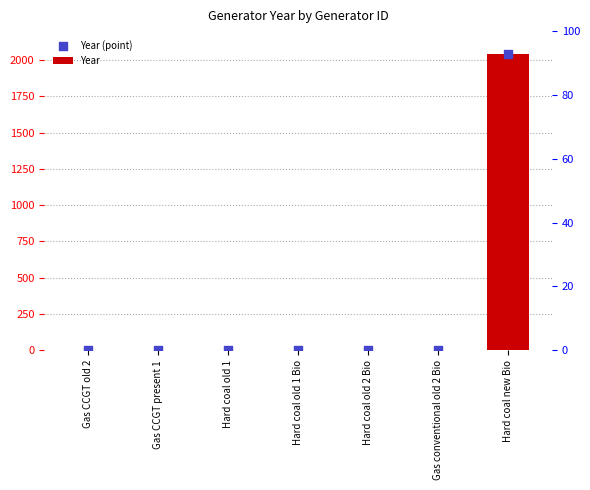

At how many categories does at least one series exceed 160?

1